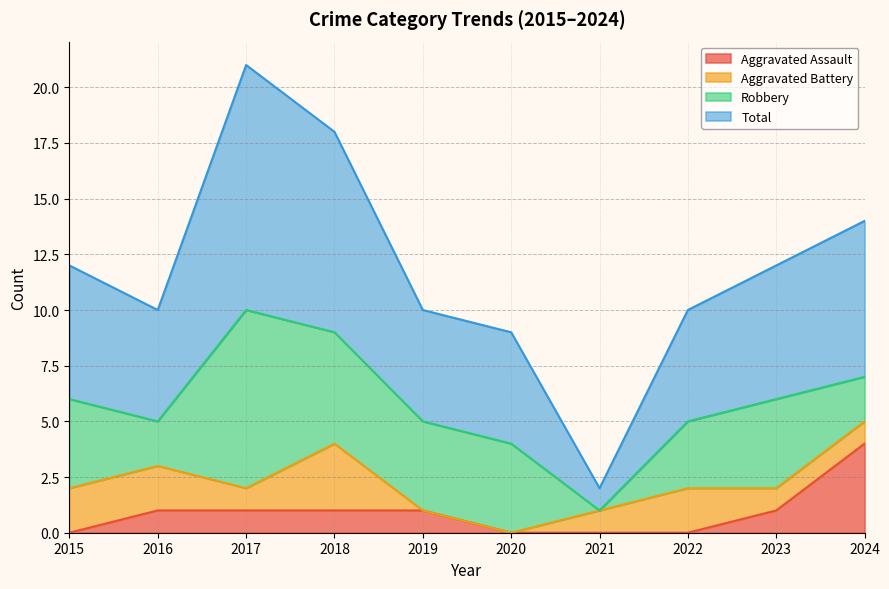

What is the maximum value for Aggravated Assault?

4